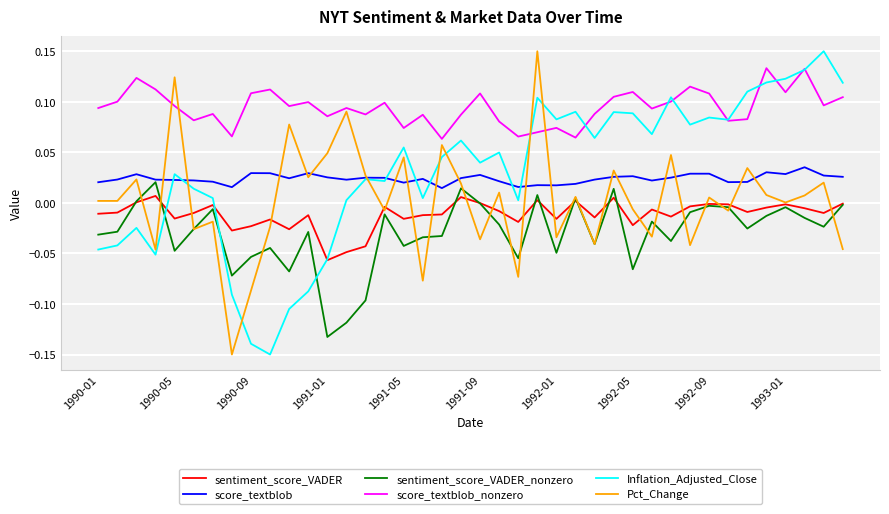

Which series has the largest total across all categories?

score_textblob_nonzero